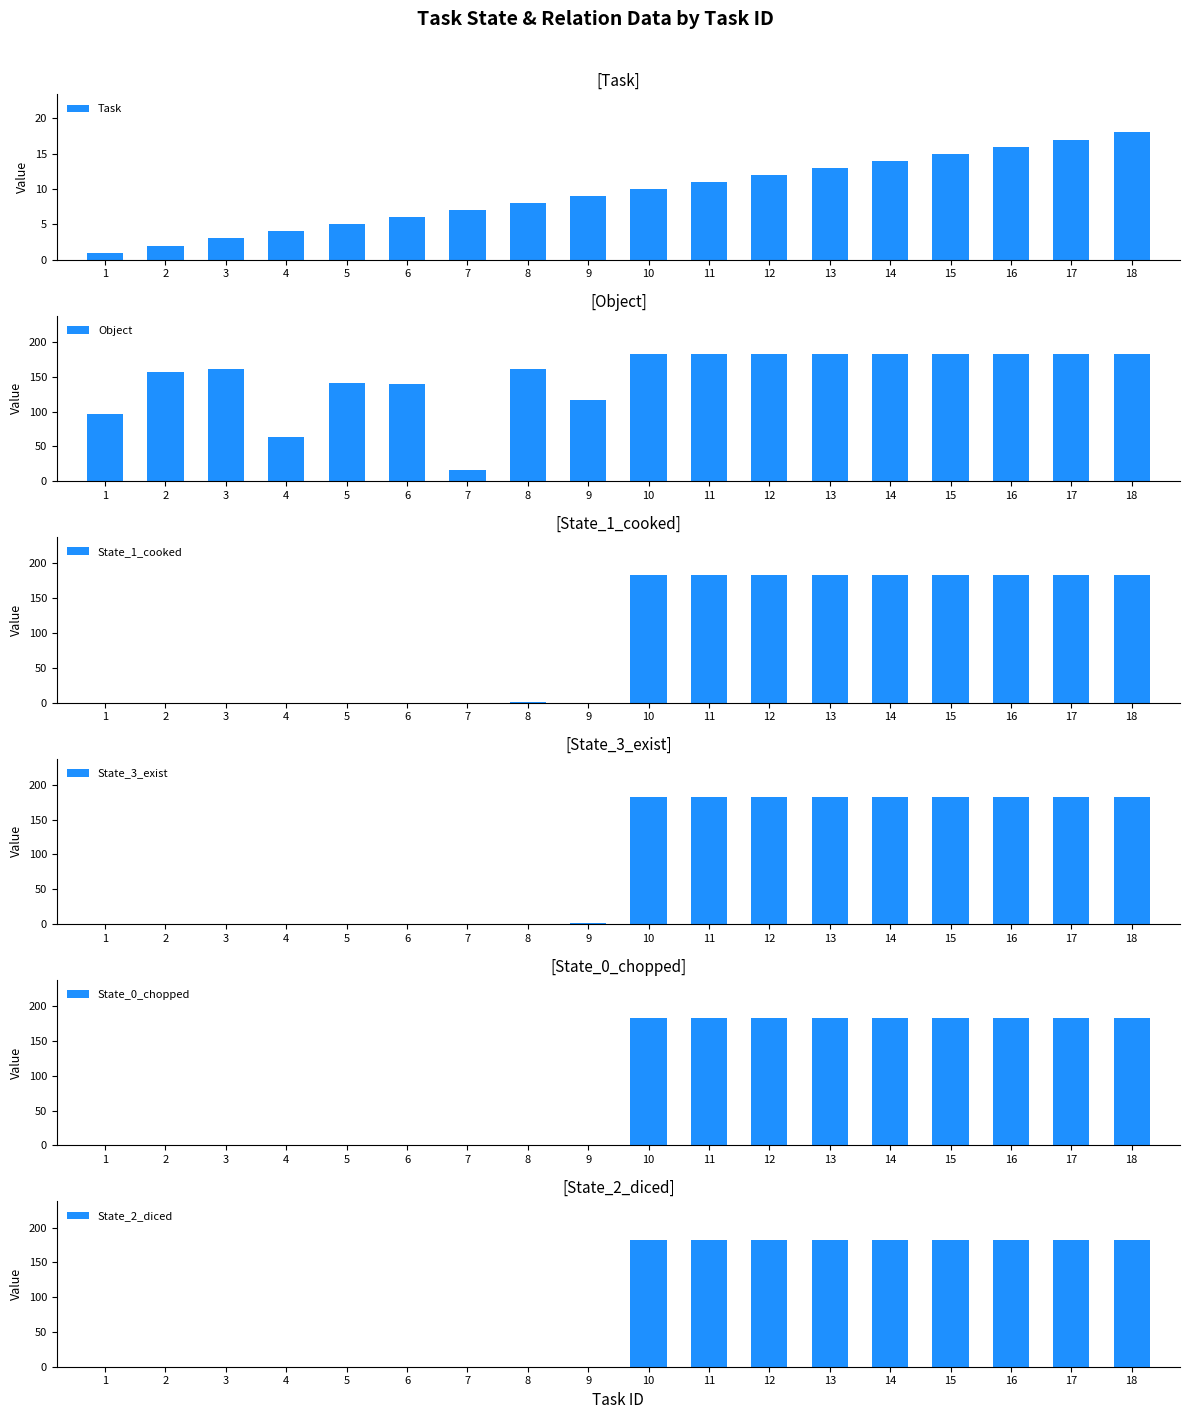

What is the total value across all series at 18?

933